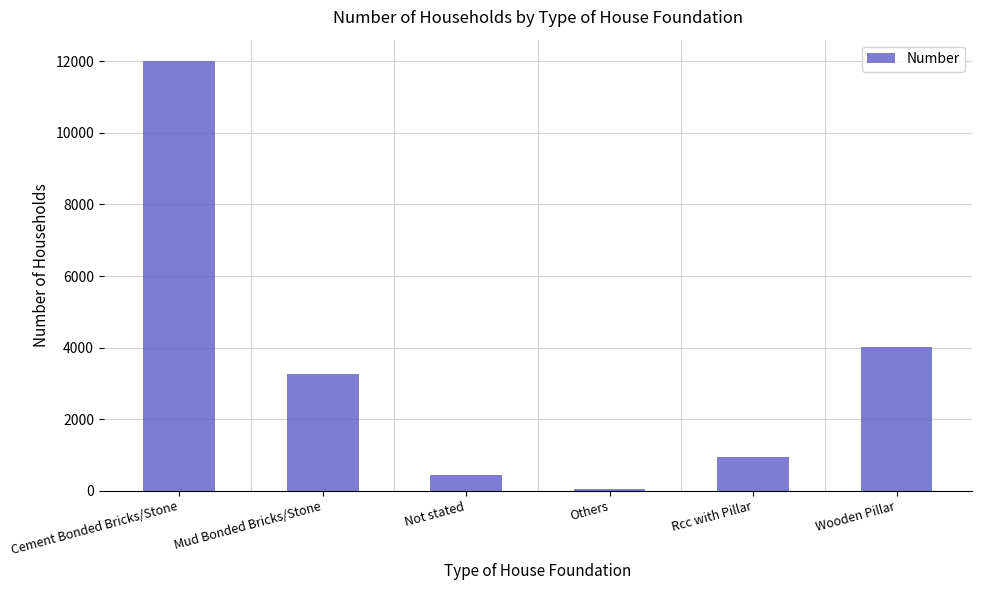

Where is the data nearest to the value 6020?

Wooden Pillar